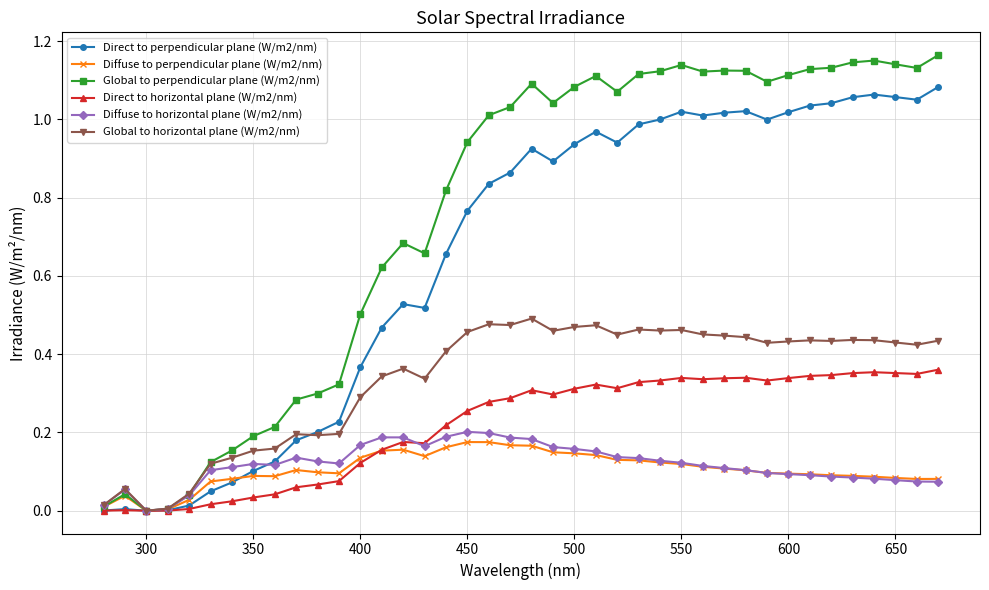

What is the sum of all Direct to horizontal plane (W/m2/nm) values?

8.7